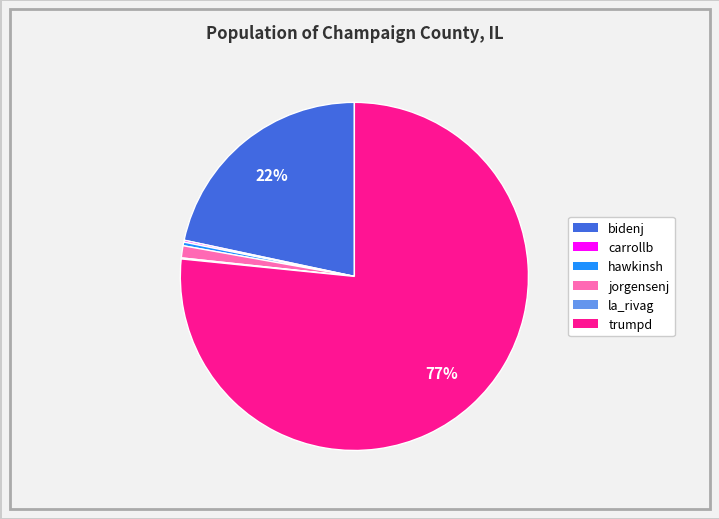

Which has a higher value, trumpd or bidenj?

trumpd